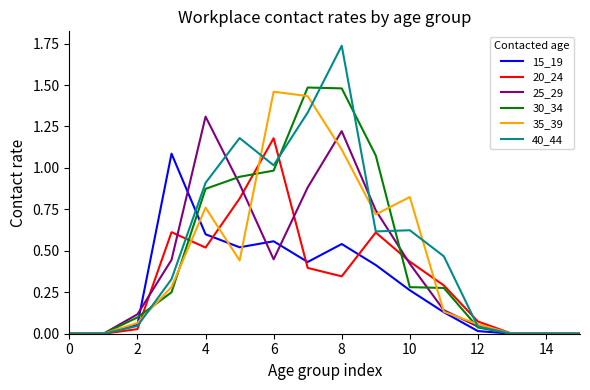

How many categories are shown in the chart?

16